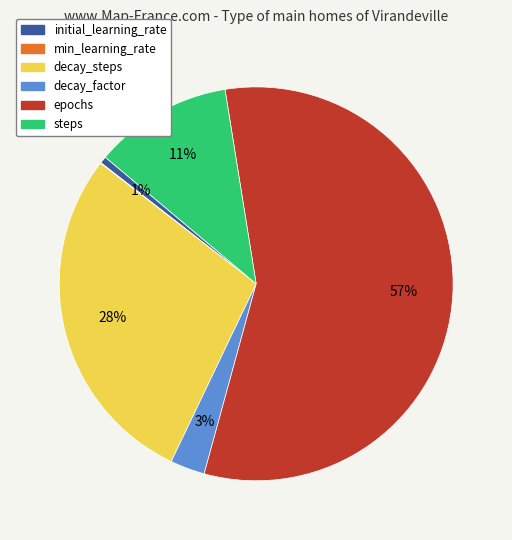

Does epochs account for over 50% of the chart?

Yes